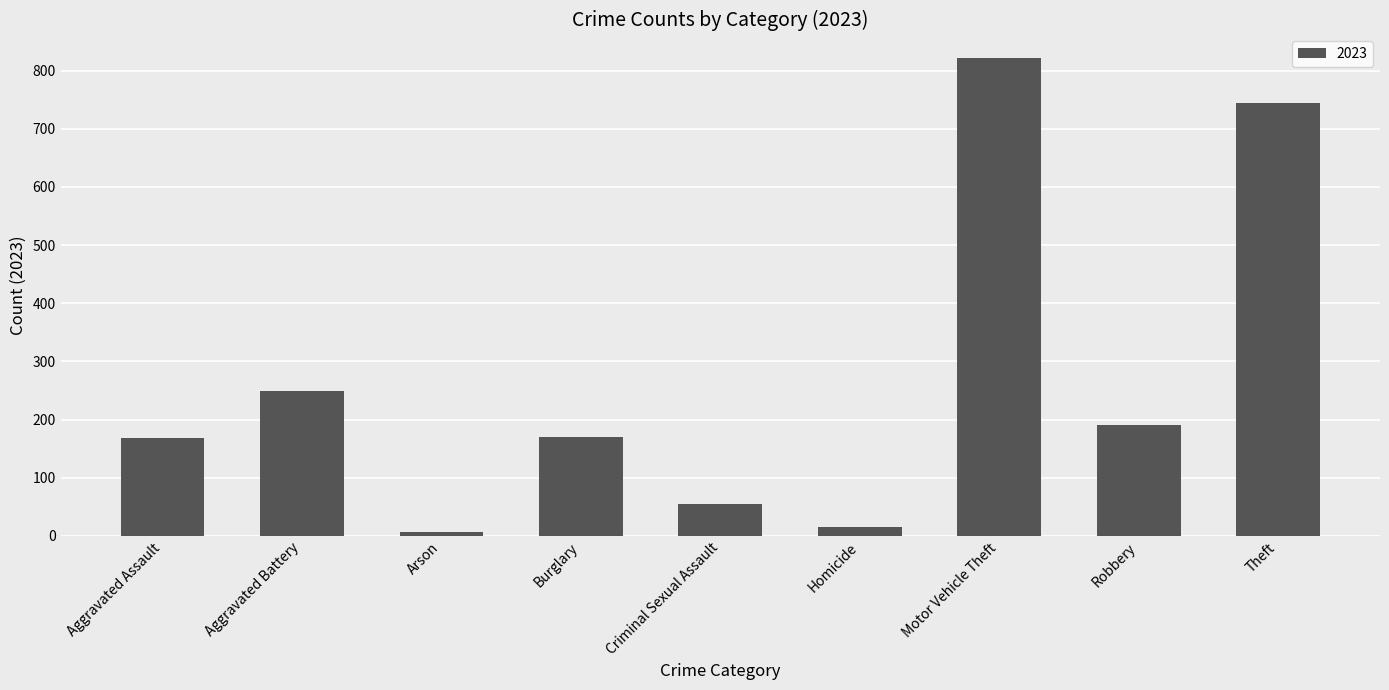

Count the number of categories in the chart.

9